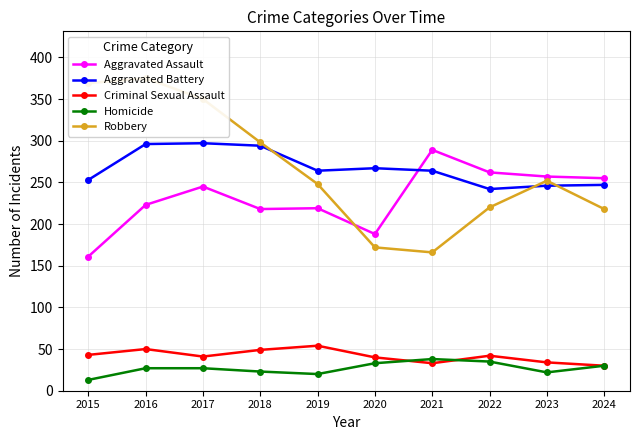

List the labels in order of Aggravated Assault value, largest first.

2021, 2022, 2023, 2024, 2017, 2016, 2019, 2018, 2020, 2015